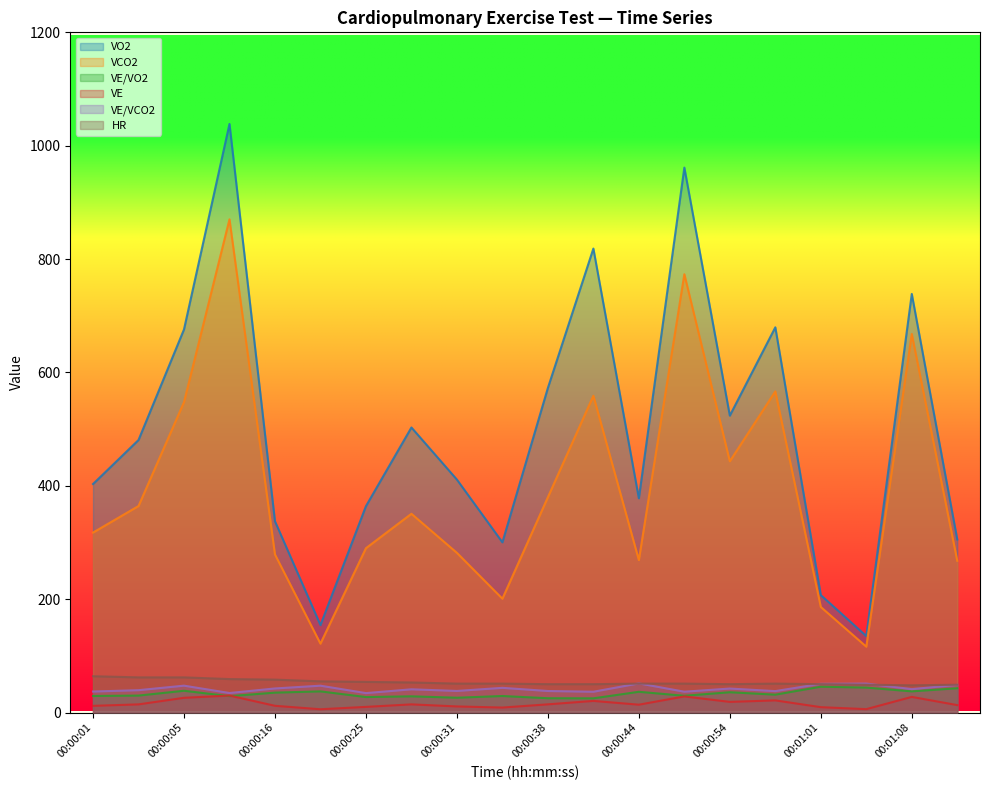

What is the difference between the VE/VO2 values at 00:00:12 and 00:00:25?

1.6